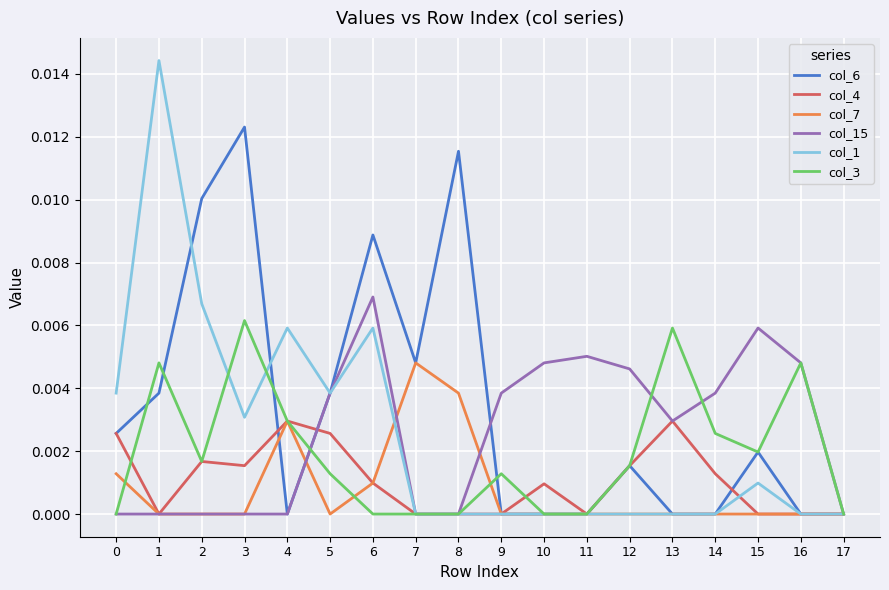

Which series changed the most between 4 and 10?

col_1